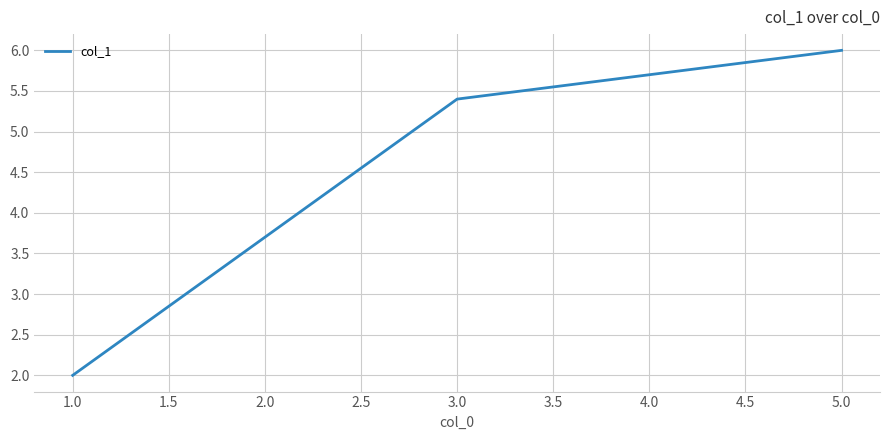

List the labels in order of value, largest first.

5.0, 3.0, 1.0